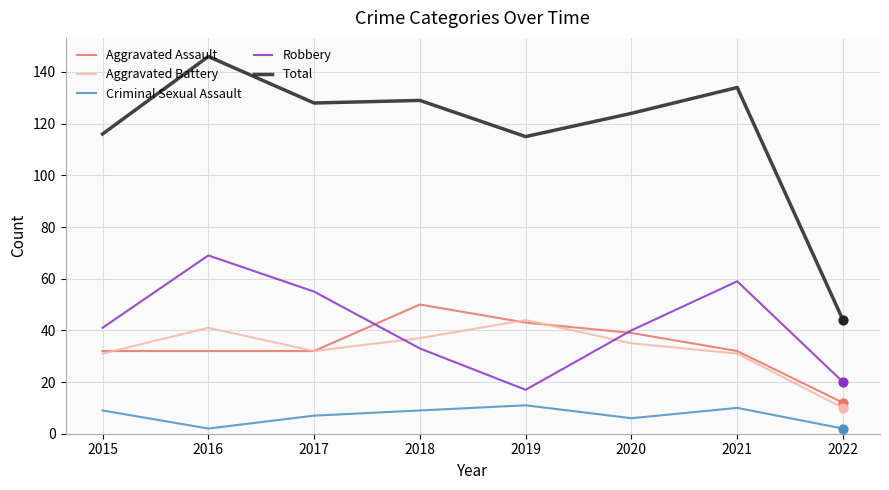

At how many categories does at least one series exceed 81?

7